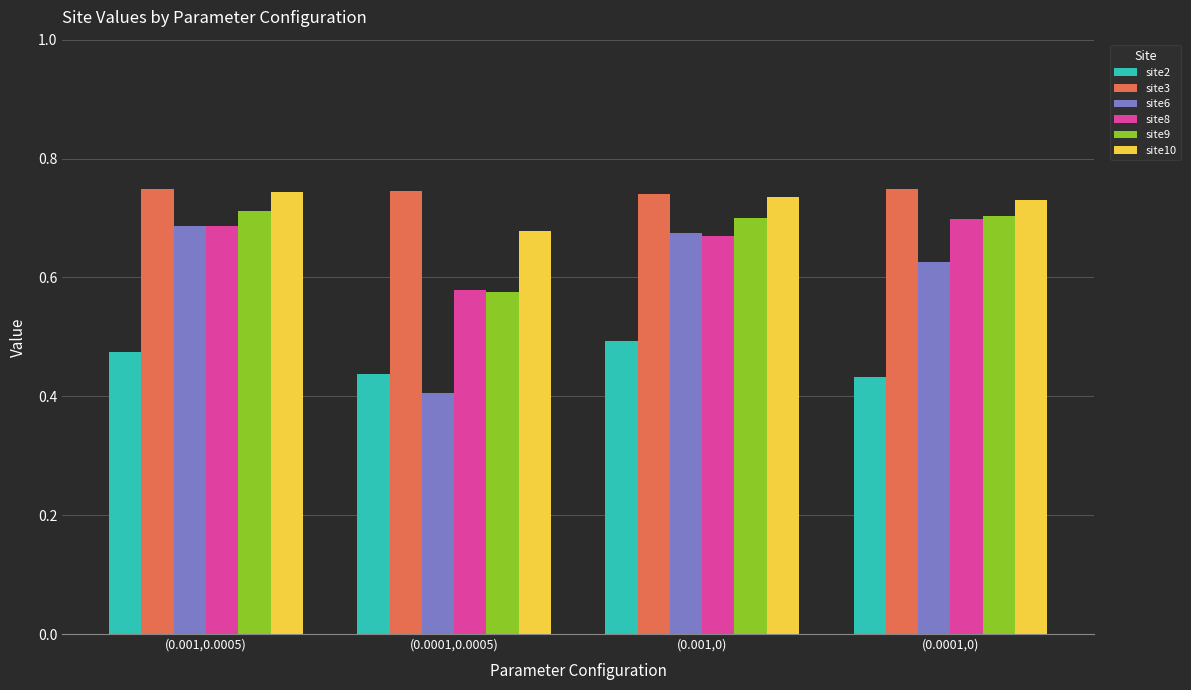

Which series has the largest range (max minus min)?

site6